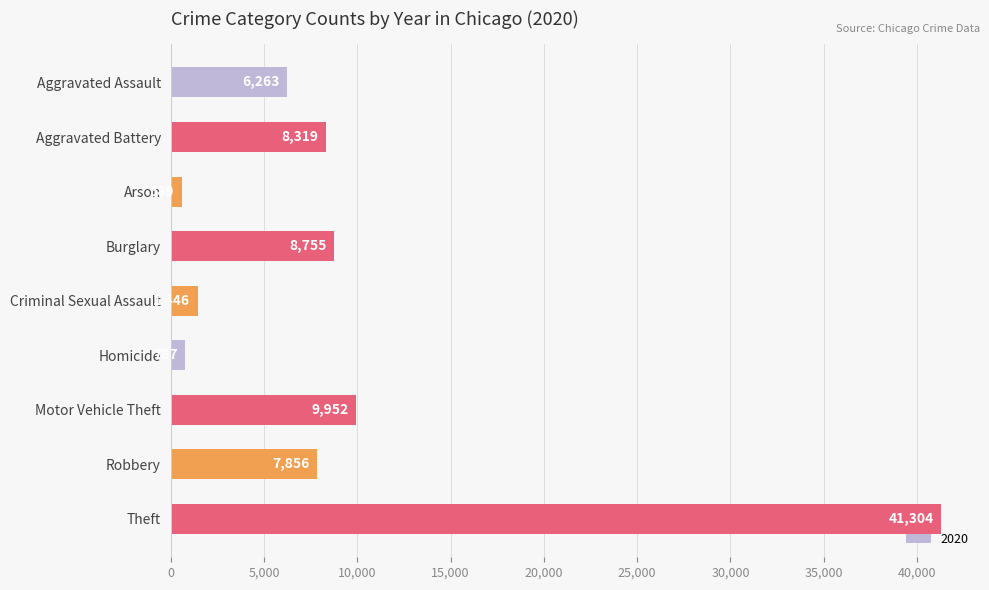

Are the bars horizontal?

Yes